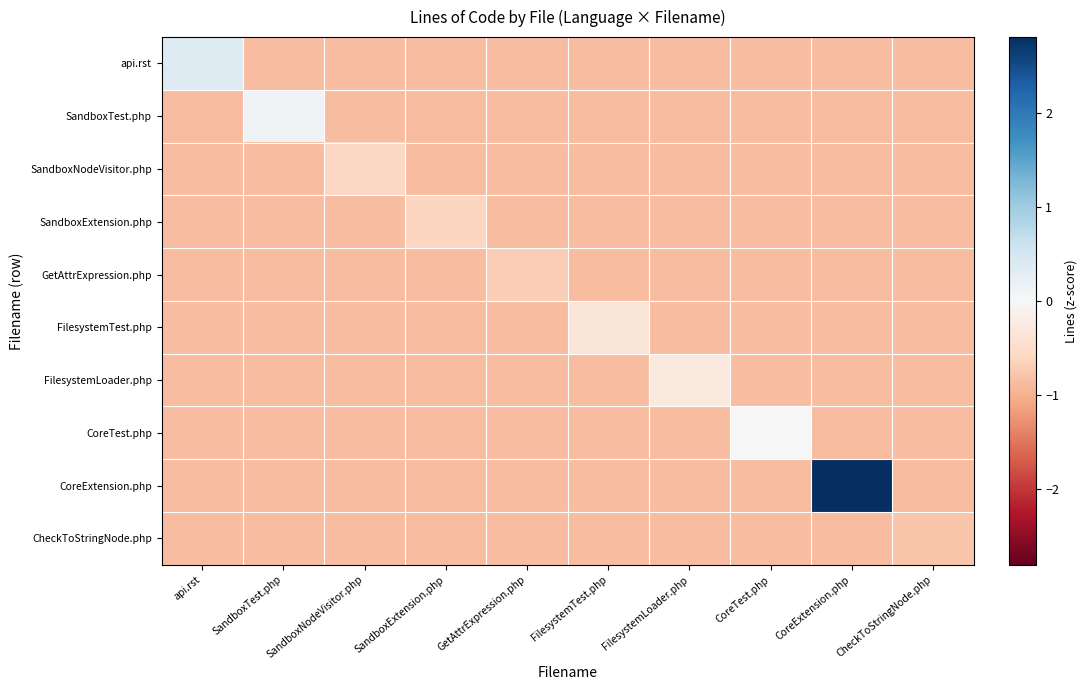

Reading left to right, what are all the values shown in this chart?

api.rst: api.rst=0.4	SandboxTest.php=-0.9	SandboxNodeVisitor.php=-0.9	SandboxExtension.php=-0.9	GetAttrExpression.php=-0.9	FilesystemTest.php=-0.9	FilesystemLoader.php=-0.9	CoreTest.php=-0.9	CoreExtension.php=-0.9	CheckToStringNode.php=-0.9
SandboxTest.php: api.rst=-0.9	SandboxTest.php=0.1	SandboxNodeVisitor.php=-0.9	SandboxExtension.php=-0.9	GetAttrExpression.php=-0.9	FilesystemTest.php=-0.9	FilesystemLoader.php=-0.9	CoreTest.php=-0.9	CoreExtension.php=-0.9	CheckToStringNode.php=-0.9
SandboxNodeVisitor.php: api.rst=-0.9	SandboxTest.php=-0.9	SandboxNodeVisitor.php=-0.6	SandboxExtension.php=-0.9	GetAttrExpression.php=-0.9	FilesystemTest.php=-0.9	FilesystemLoader.php=-0.9	CoreTest.php=-0.9	CoreExtension.php=-0.9	CheckToStringNode.php=-0.9
SandboxExtension.php: api.rst=-0.9	SandboxTest.php=-0.9	SandboxNodeVisitor.php=-0.9	SandboxExtension.php=-0.6	GetAttrExpression.php=-0.9	FilesystemTest.php=-0.9	FilesystemLoader.php=-0.9	CoreTest.php=-0.9	CoreExtension.php=-0.9	CheckToStringNode.php=-0.9
GetAttrExpression.php: api.rst=-0.9	SandboxTest.php=-0.9	SandboxNodeVisitor.php=-0.9	SandboxExtension.php=-0.9	GetAttrExpression.php=-0.7	FilesystemTest.php=-0.9	FilesystemLoader.php=-0.9	CoreTest.php=-0.9	CoreExtension.php=-0.9	CheckToStringNode.php=-0.9
FilesystemTest.php: api.rst=-0.9	SandboxTest.php=-0.9	SandboxNodeVisitor.php=-0.9	SandboxExtension.php=-0.9	GetAttrExpression.php=-0.9	FilesystemTest.php=-0.3	FilesystemLoader.php=-0.9	CoreTest.php=-0.9	CoreExtension.php=-0.9	CheckToStringNode.php=-0.9
FilesystemLoader.php: api.rst=-0.9	SandboxTest.php=-0.9	SandboxNodeVisitor.php=-0.9	SandboxExtension.php=-0.9	GetAttrExpression.php=-0.9	FilesystemTest.php=-0.9	FilesystemLoader.php=-0.3	CoreTest.php=-0.9	CoreExtension.php=-0.9	CheckToStringNode.php=-0.9
CoreTest.php: api.rst=-0.9	SandboxTest.php=-0.9	SandboxNodeVisitor.php=-0.9	SandboxExtension.php=-0.9	GetAttrExpression.php=-0.9	FilesystemTest.php=-0.9	FilesystemLoader.php=-0.9	CoreTest.php=-0.0	CoreExtension.php=-0.9	CheckToStringNode.php=-0.9
CoreExtension.php: api.rst=-0.9	SandboxTest.php=-0.9	SandboxNodeVisitor.php=-0.9	SandboxExtension.php=-0.9	GetAttrExpression.php=-0.9	FilesystemTest.php=-0.9	FilesystemLoader.php=-0.9	CoreTest.php=-0.9	CoreExtension.php=2.8	CheckToStringNode.php=-0.9
CheckToStringNode.php: api.rst=-0.9	SandboxTest.php=-0.9	SandboxNodeVisitor.php=-0.9	SandboxExtension.php=-0.9	GetAttrExpression.php=-0.9	FilesystemTest.php=-0.9	FilesystemLoader.php=-0.9	CoreTest.php=-0.9	CoreExtension.php=-0.9	CheckToStringNode.php=-0.8